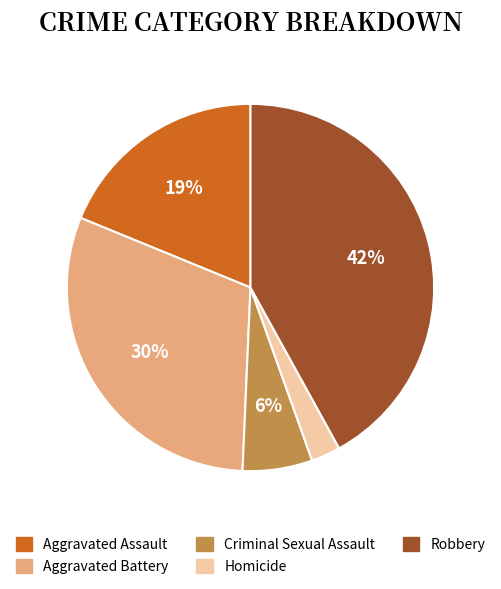

Approximately how many times larger is the value at Aggravated Battery compared to Aggravated Assault?

1.6